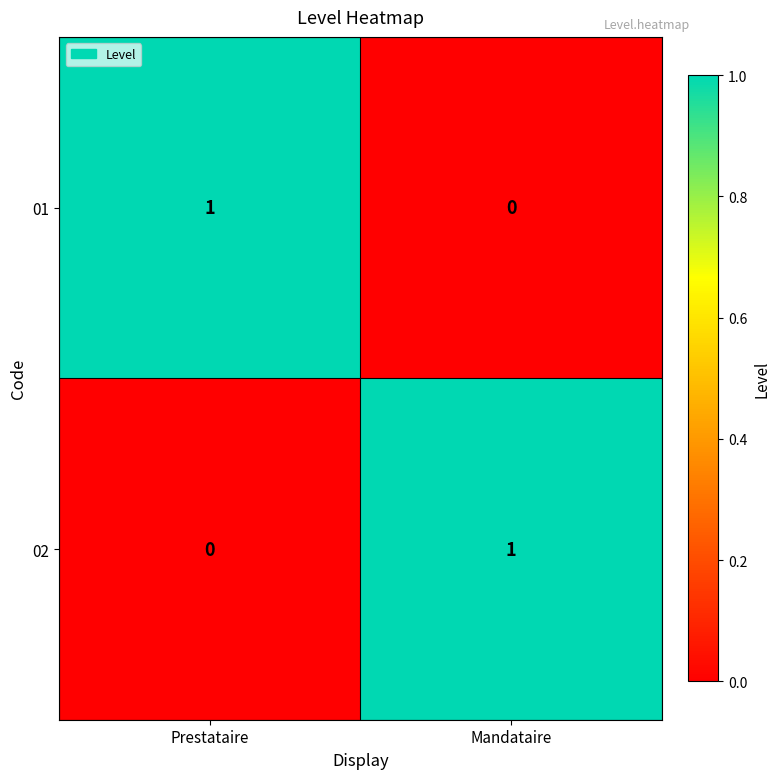

Rank the categories by 02 value from lowest to highest.

Prestataire, Mandataire